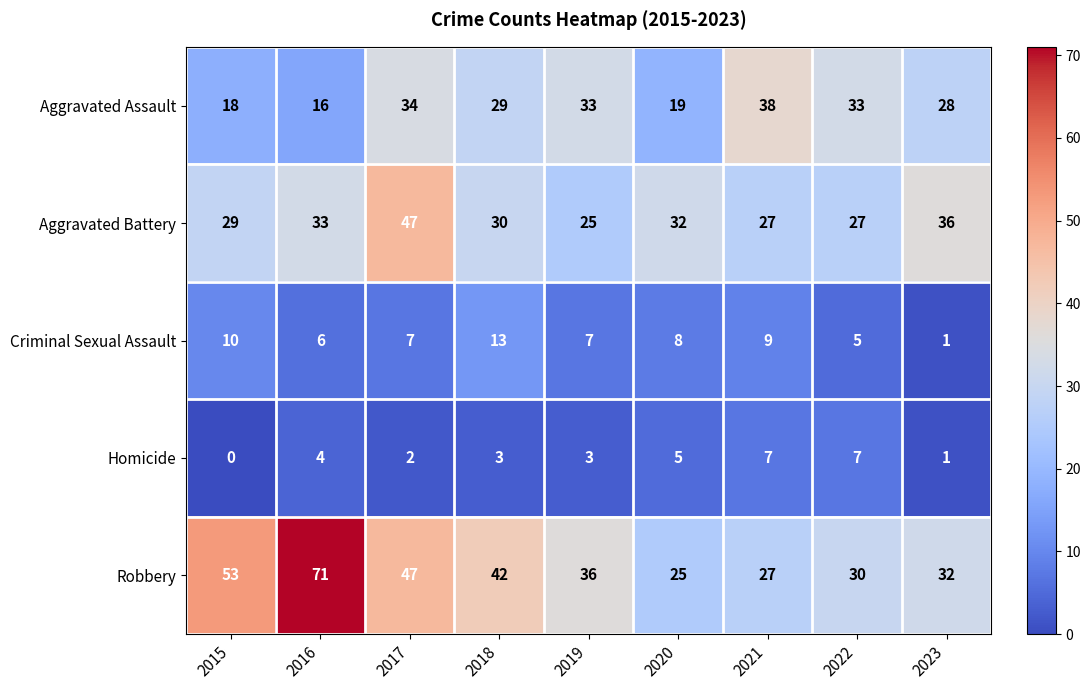

Is it true that Criminal Sexual Assault equals 7 at 2019?

True